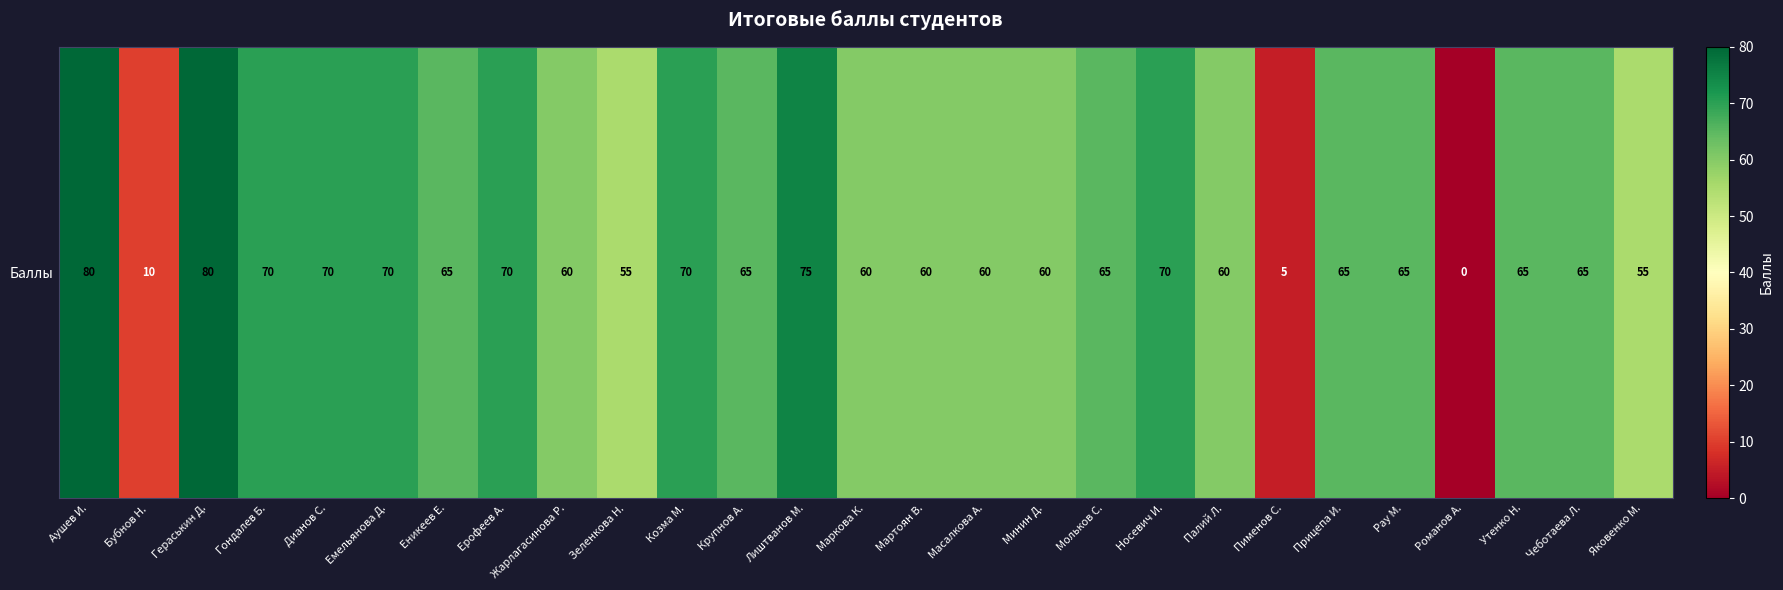

Which category has the highest value across all series?

Аушев И.